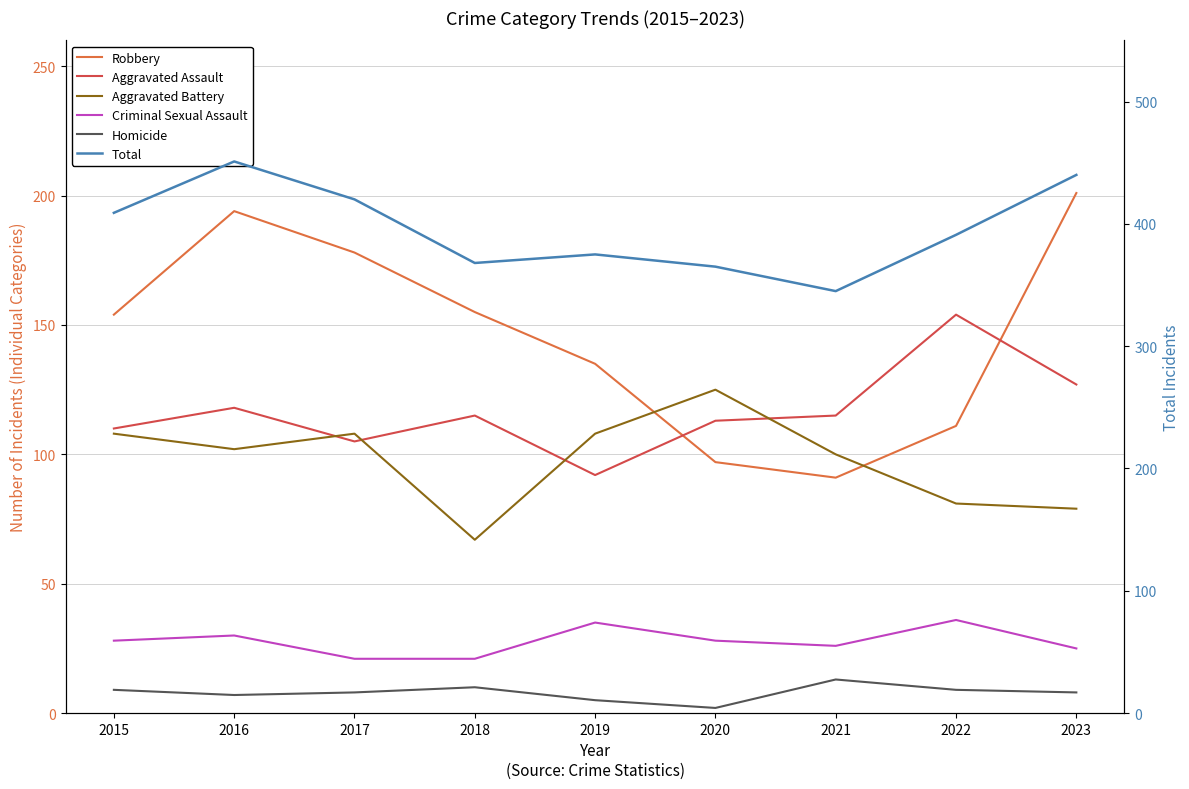

True or false: Homicide and Total intersect in this chart.

False